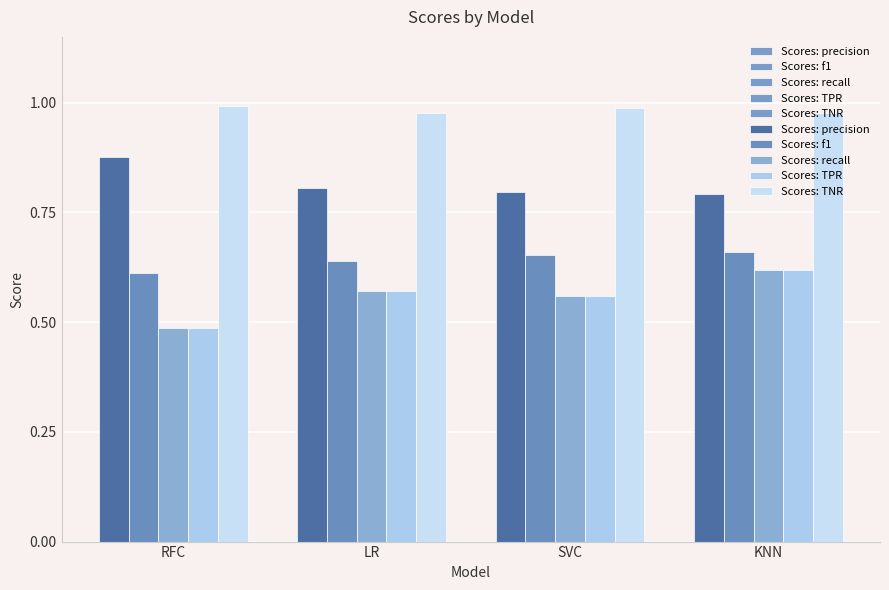

Reading right to left, transcribe all the data shown in this chart.

Scores: precision: KNN=0.8	SVC=0.8	LR=0.8	RFC=0.9
Scores: f1: KNN=0.7	SVC=0.7	LR=0.6	RFC=0.6
Scores: recall: KNN=0.6	SVC=0.6	LR=0.6	RFC=0.5
Scores: TPR: KNN=0.6	SVC=0.6	LR=0.6	RFC=0.5
Scores: TNR: KNN=1.0	SVC=1.0	LR=1.0	RFC=1.0